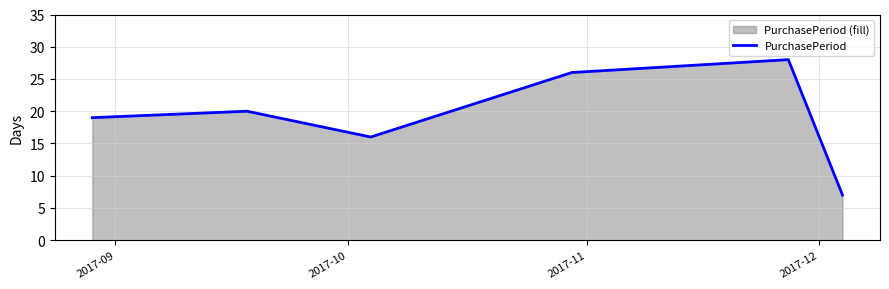

True or false: there are more than 1 points higher than both neighbors.

True